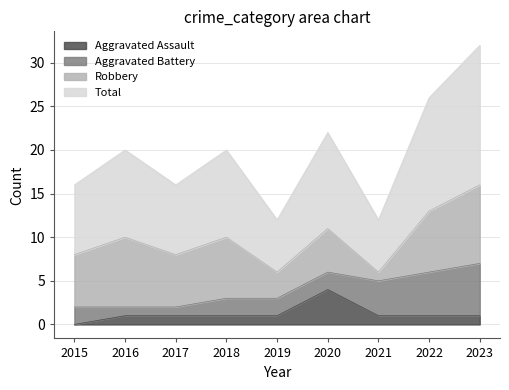

The value of Total at 2015 is 8. True or false?

True